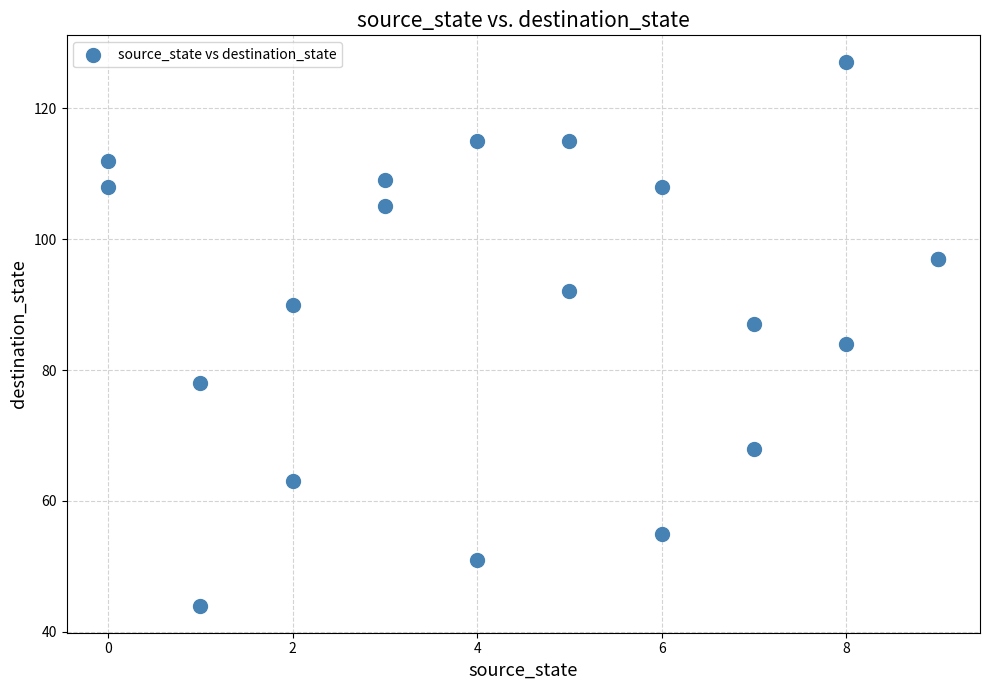

What Y value in the scatter plot is closest to 85?

84